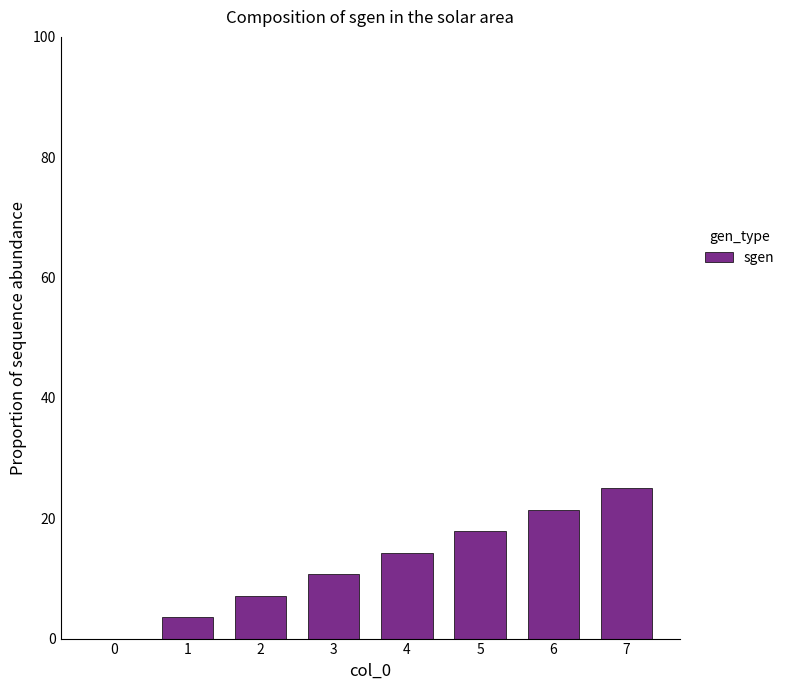

At which label is the value closest to 12?

3